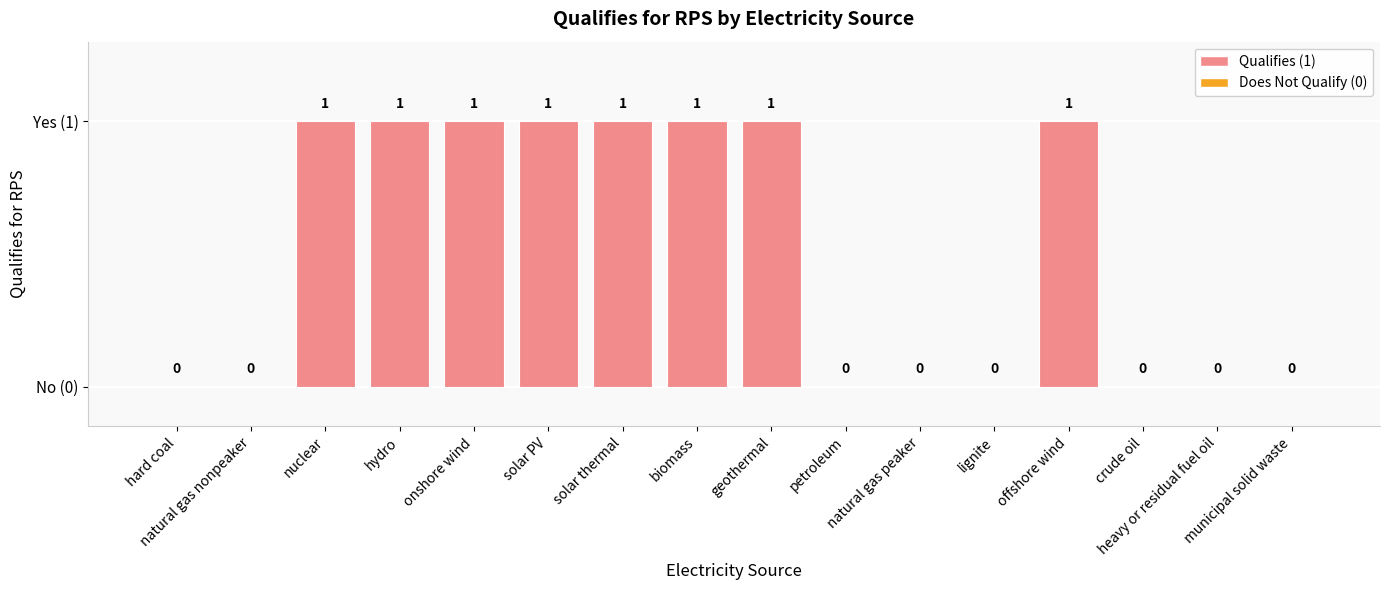

Are the bars horizontal?

No